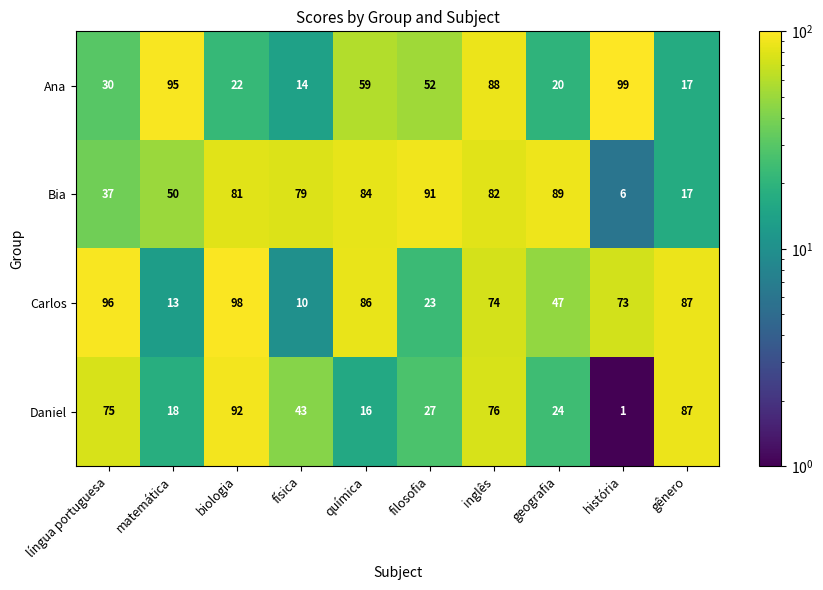

What is the difference between the second highest and second lowest values in the Ana series?

78